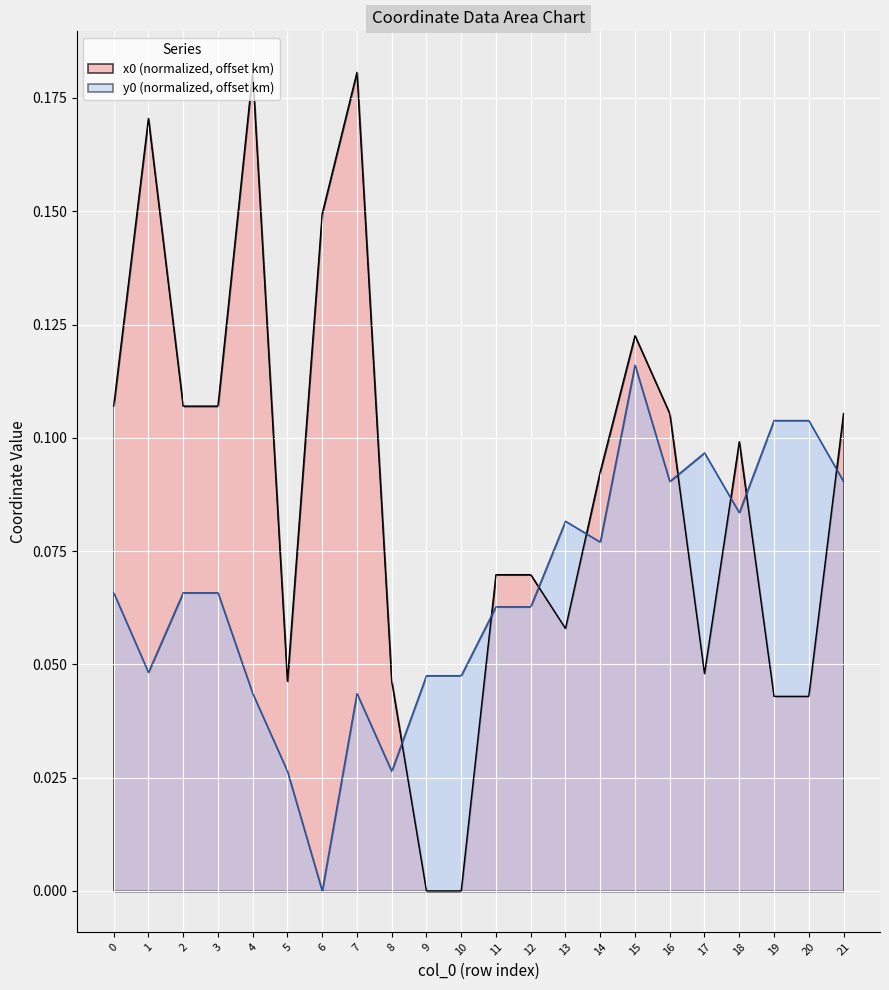

How many values in y0 are above zero?

21